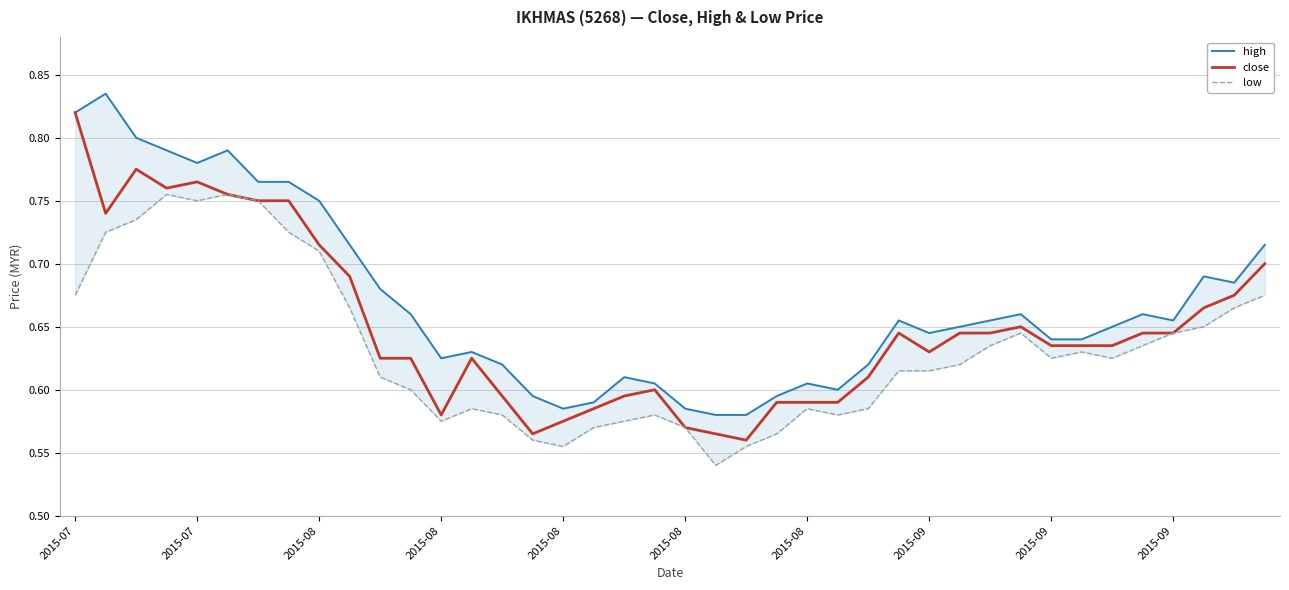

Reading left to right, extract all data points from this chart.

high: 0.8	0.8	0.8	0.8	0.8	0.8	0.8	0.8	0.8	0.7	0.7	0.7	0.6	0.6	0.6	0.6	0.6	0.6	0.6	0.6	0.6	0.6	0.6	0.6	0.6	0.6	0.6	0.7	0.6	0.7	0.7	0.7	0.6	0.6	0.7	0.7	0.7	0.7	0.7	0.7
close: 0.8	0.7	0.8	0.8	0.8	0.8	0.8	0.8	0.7	0.7	0.6	0.6	0.6	0.6	0.6	0.6	0.6	0.6	0.6	0.6	0.6	0.6	0.6	0.6	0.6	0.6	0.6	0.6	0.6	0.6	0.6	0.7	0.6	0.6	0.6	0.6	0.6	0.7	0.7	0.7
low: 0.7	0.7	0.7	0.8	0.8	0.8	0.8	0.7	0.7	0.7	0.6	0.6	0.6	0.6	0.6	0.6	0.6	0.6	0.6	0.6	0.6	0.5	0.6	0.6	0.6	0.6	0.6	0.6	0.6	0.6	0.6	0.6	0.6	0.6	0.6	0.6	0.6	0.7	0.7	0.7